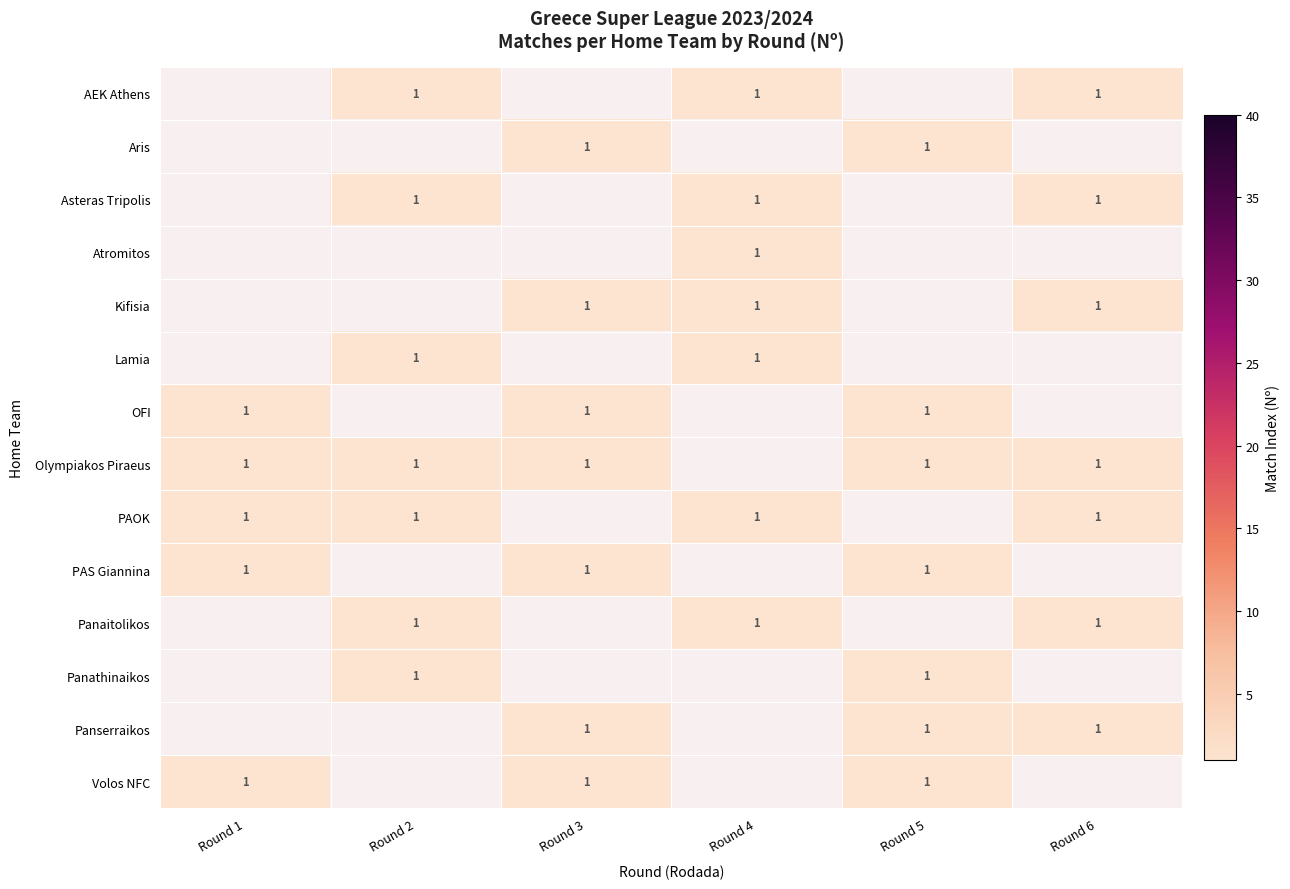

True or false: Kifisia has a value of 1.6 at Round 6.

False